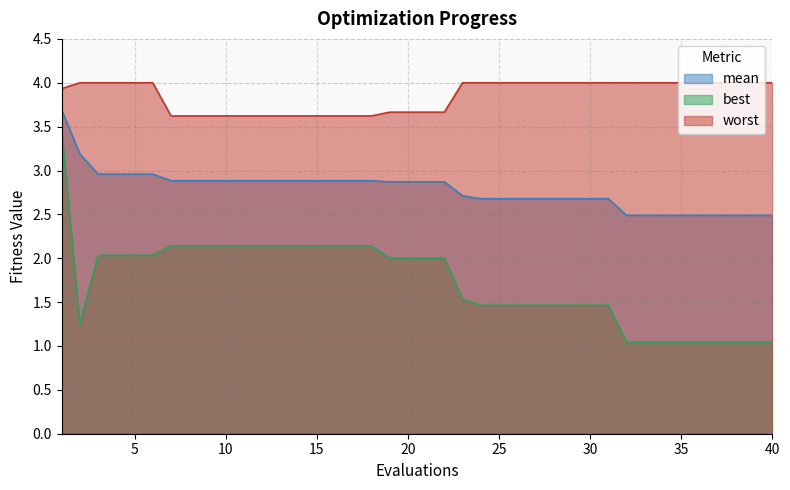

What is the difference between the mean values at 20 and 2?

0.3